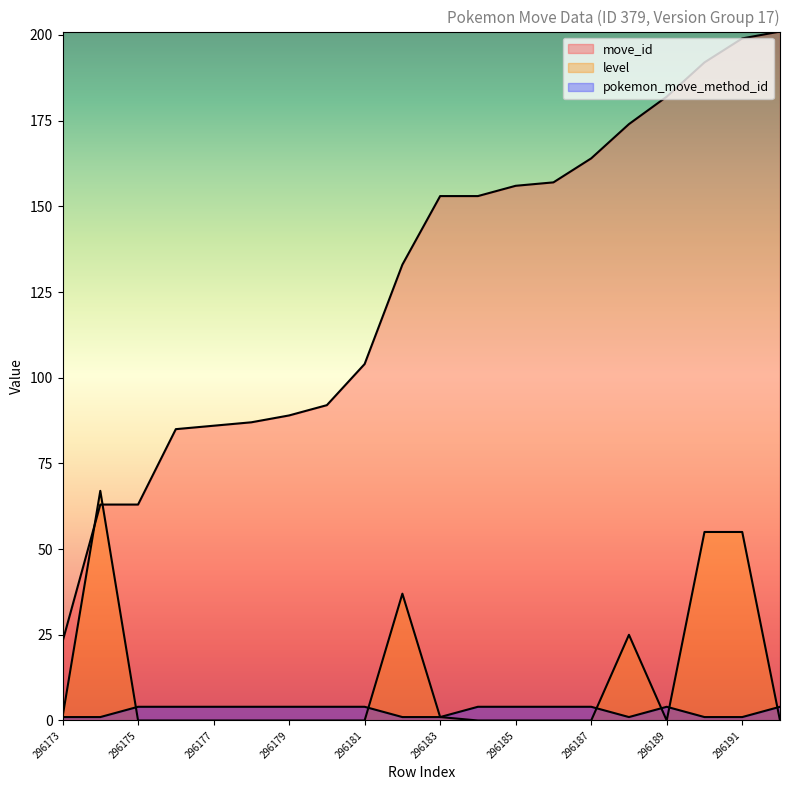

What is the value of the move_id point at the 2nd from the left?

63